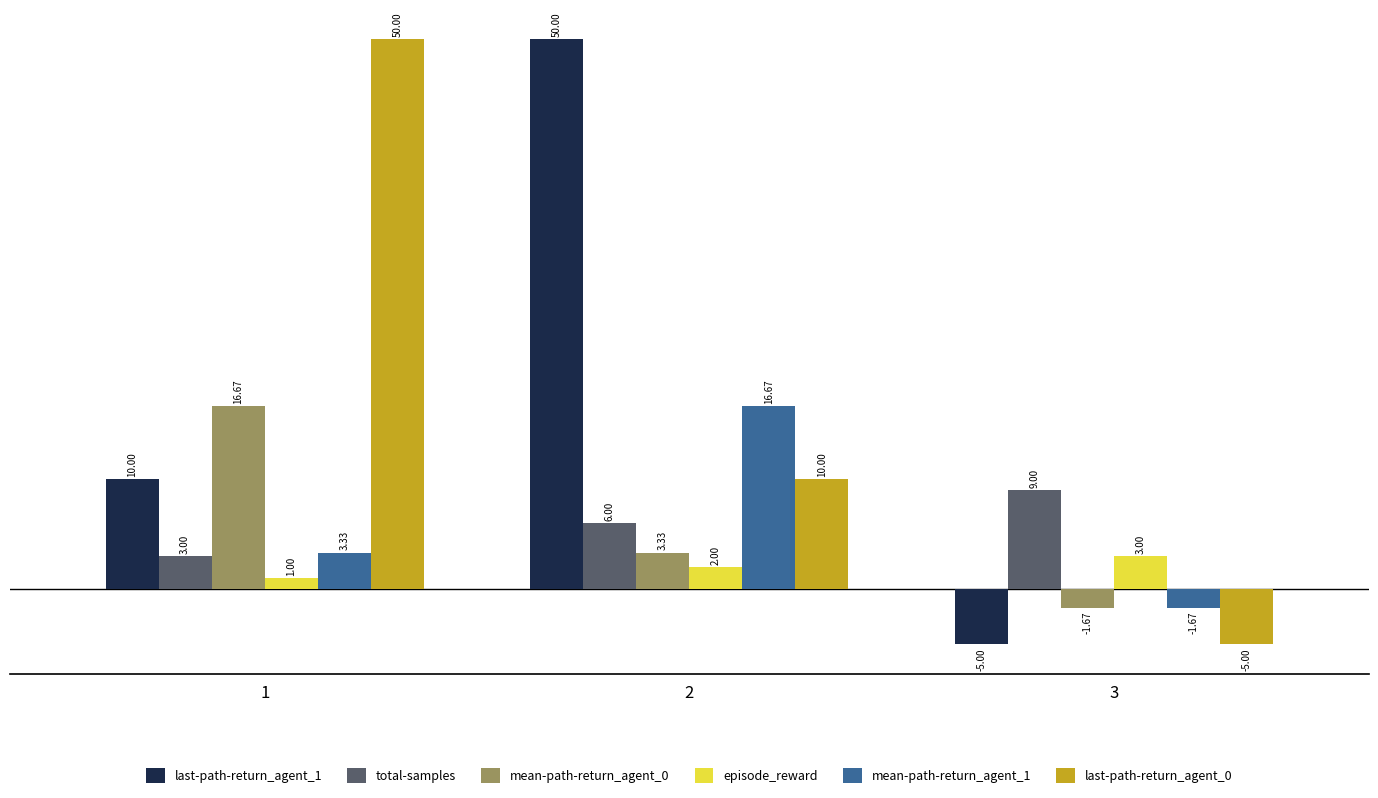

Rank the categories by total-samples value from highest to lowest.

3, 2, 1